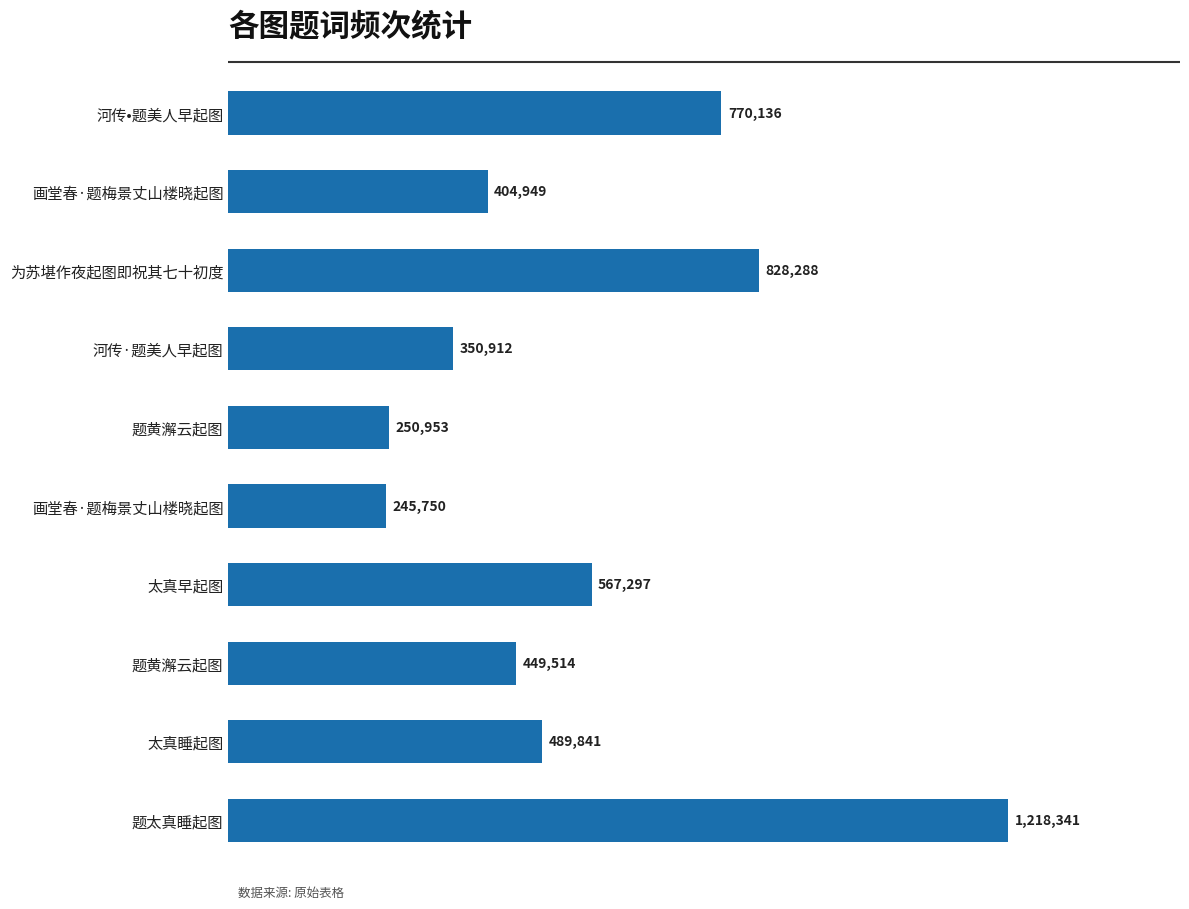

Does the chart contain any negative values?

No